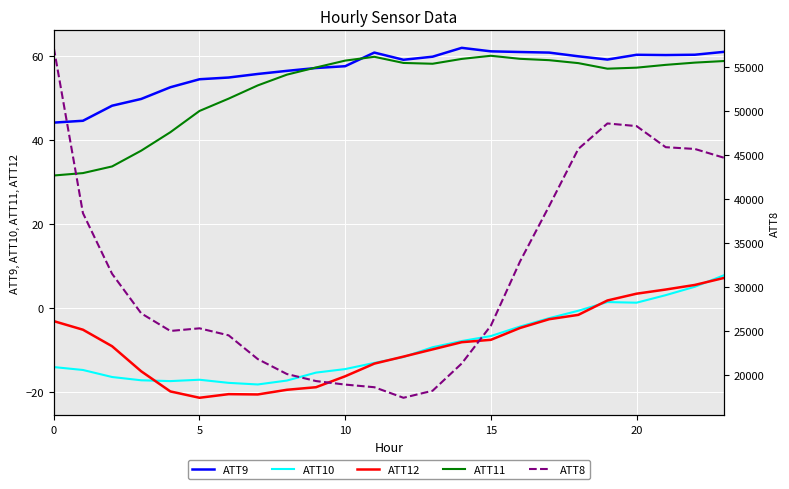

What is the value of the ATT10 point at the 5th from the left?

-17.4